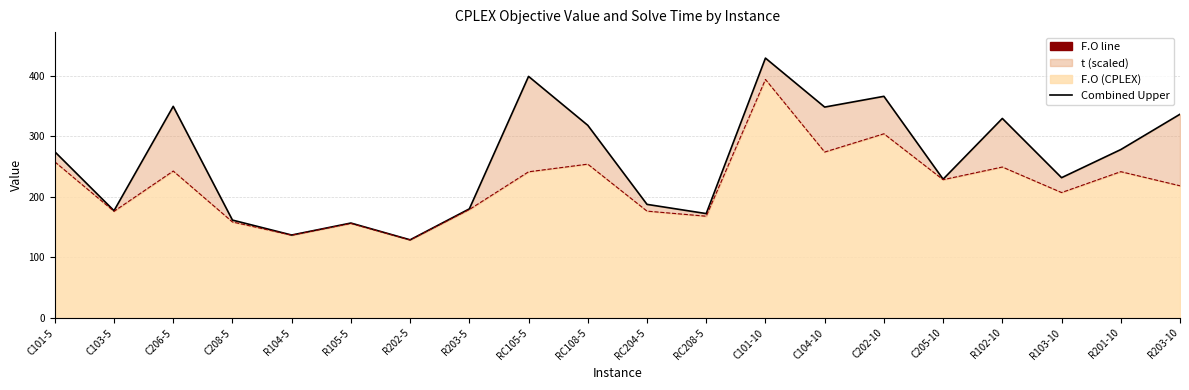

How many values in the Combined Upper series exceed 274?

10